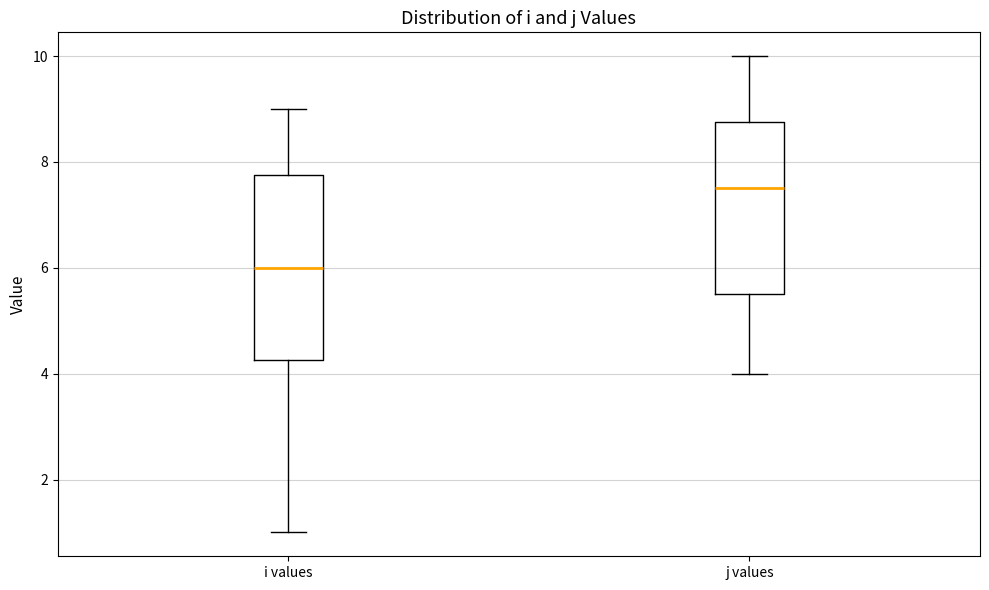

Where does the lower whisker of the box for i values end on the y-axis? The values are not printed on the chart, so give them approximately, as read against the axis.

1.0